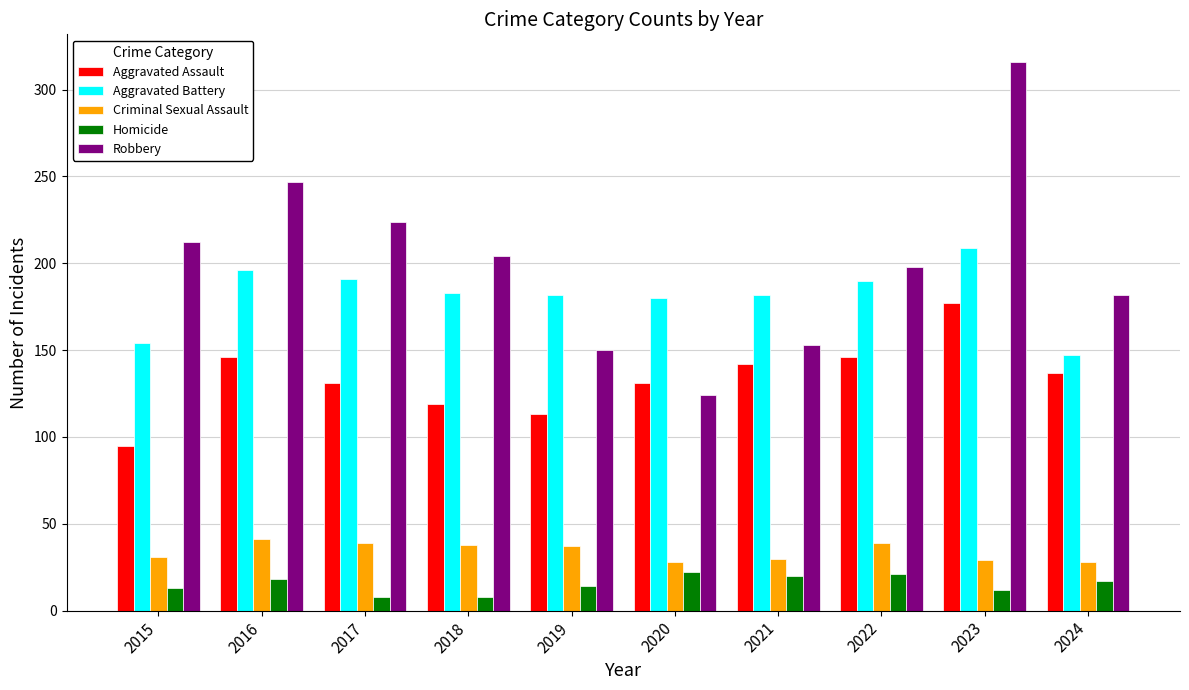

At which category is the sum across all series the highest?

2023